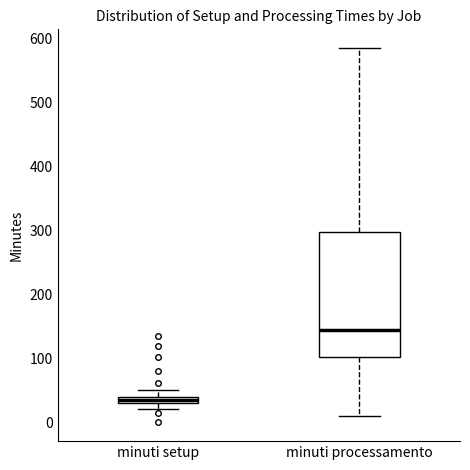

Where is the upper edge of the box for minuti processamento on the y-axis? The values are not printed on the chart, so give them approximately, as read against the axis.

300